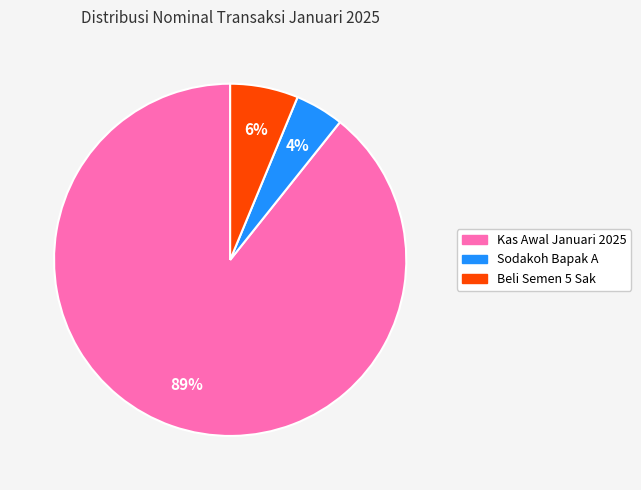

Rank the categories by value from lowest to highest.

Sodakoh Bapak A, Beli Semen 5 Sak, Kas Awal Januari 2025